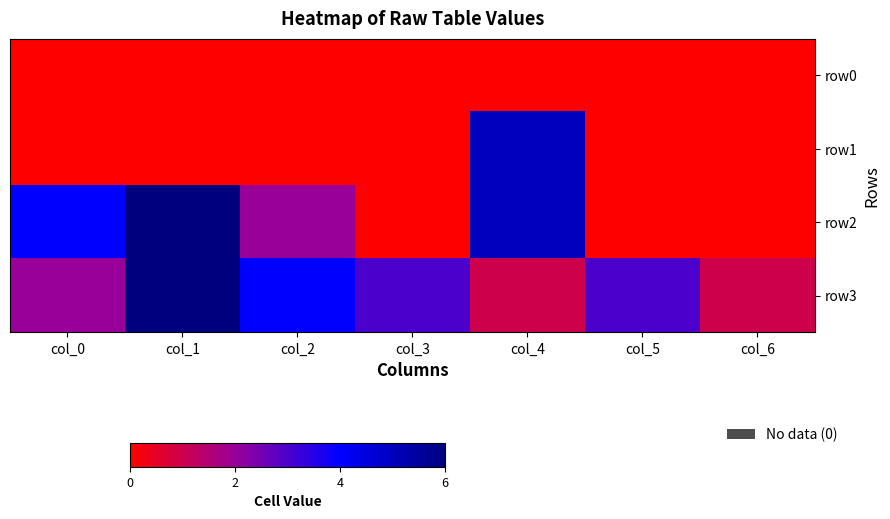

Rank the series by their maximum value, from lowest to highest.

row0, row1, row2, row3